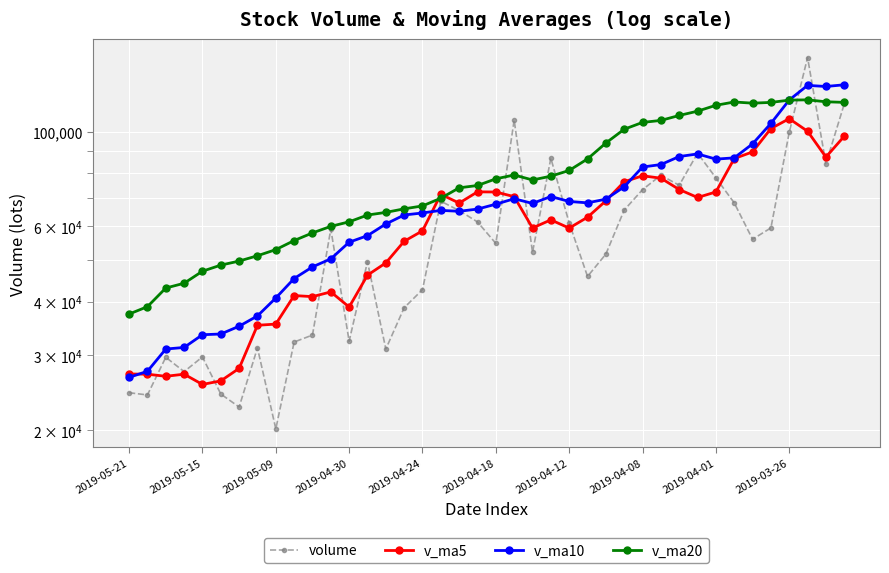

What is the highest value of the volume series?

149190.8